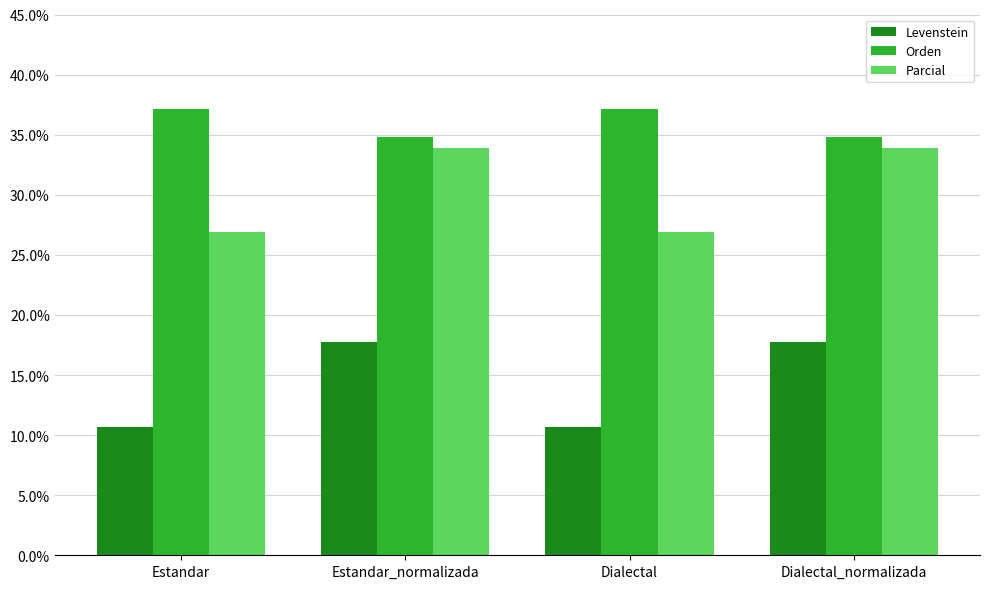

Which series has the widest spread of values?

Levenstein